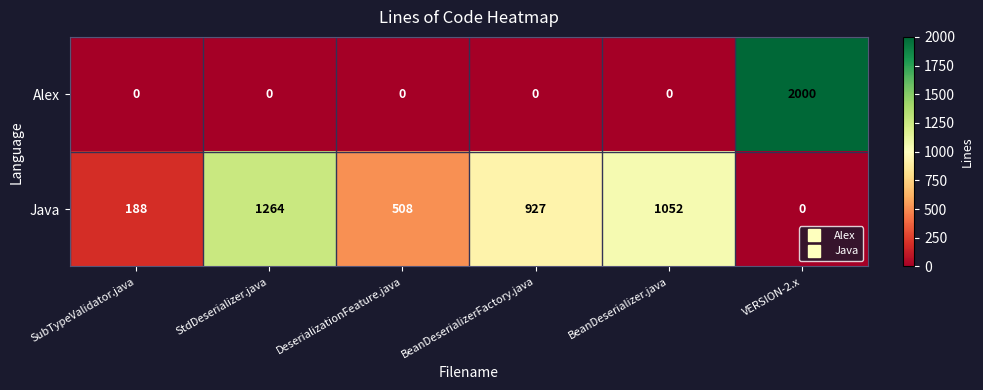

The Alex series shows 3099 at VERSION-2.x. True or false?

False